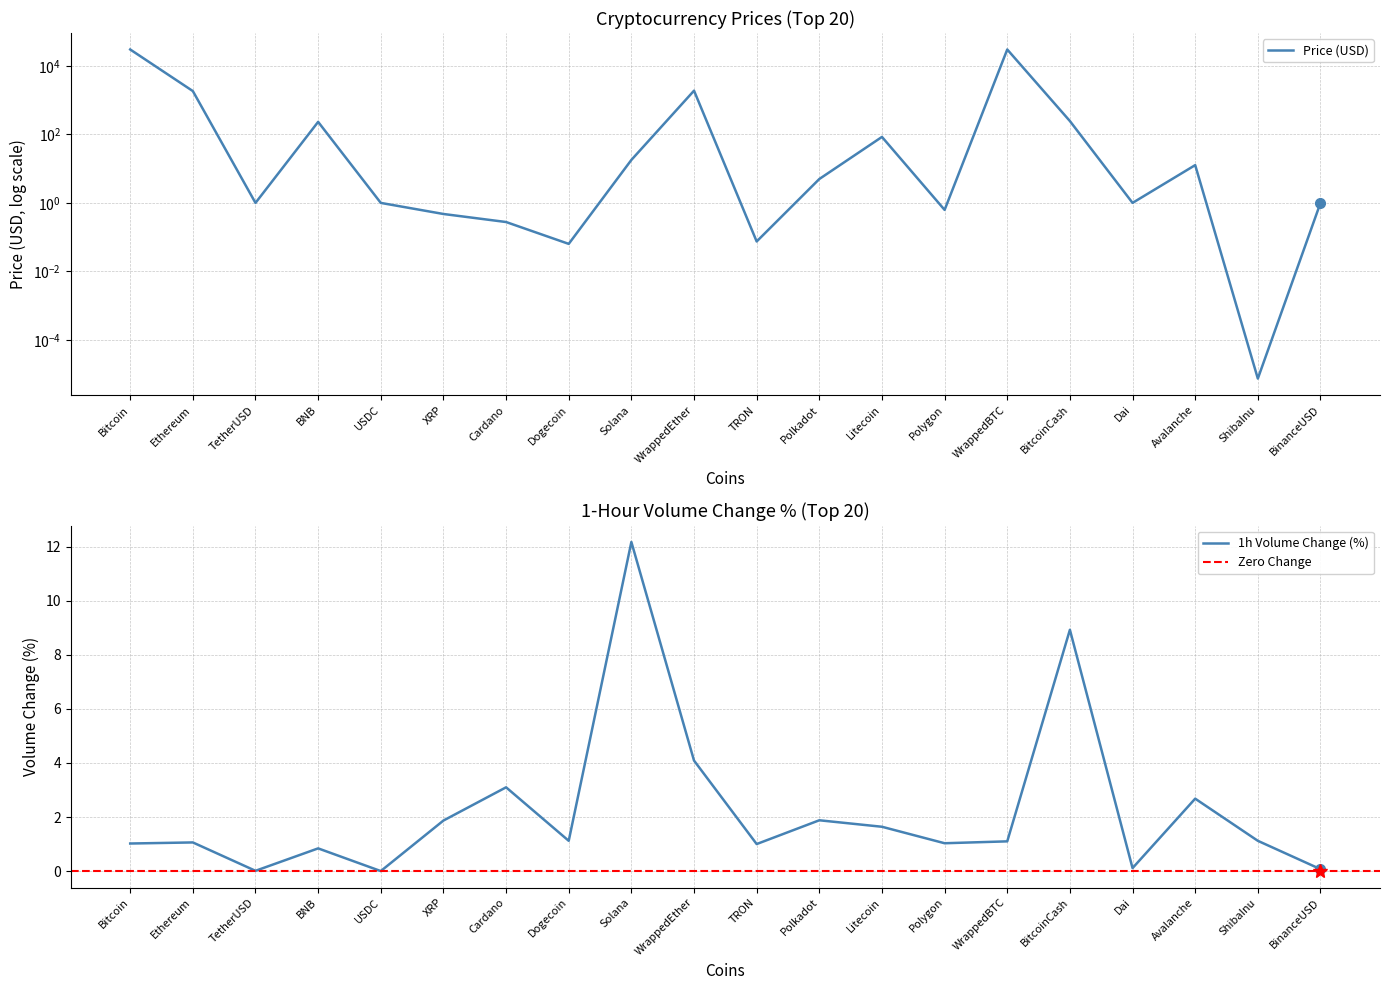

What is the maximum value shown in the chart?

30457.4